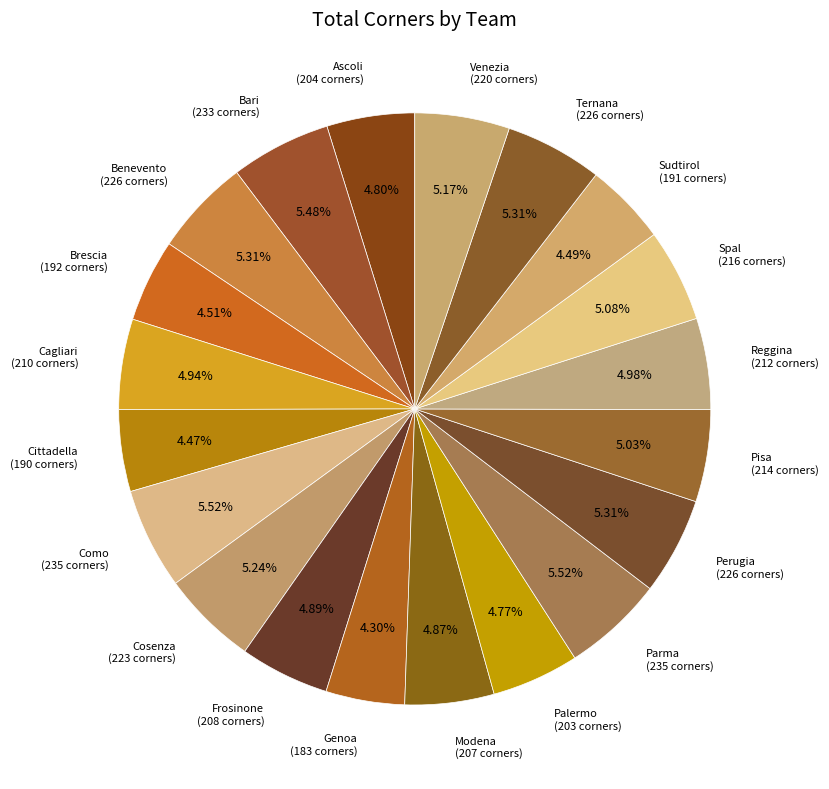

How many segments does this pie chart have?

20